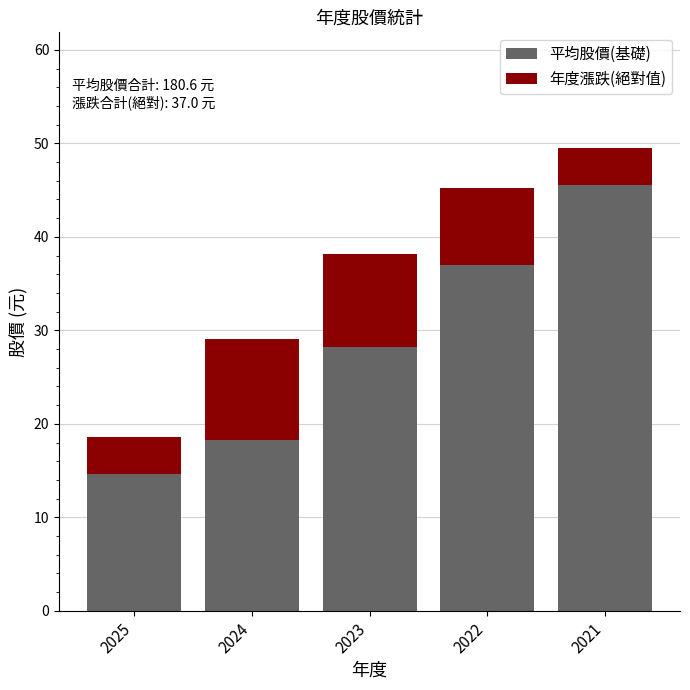

What is the lowest value of the 平均股價(基礎) series?

14.6